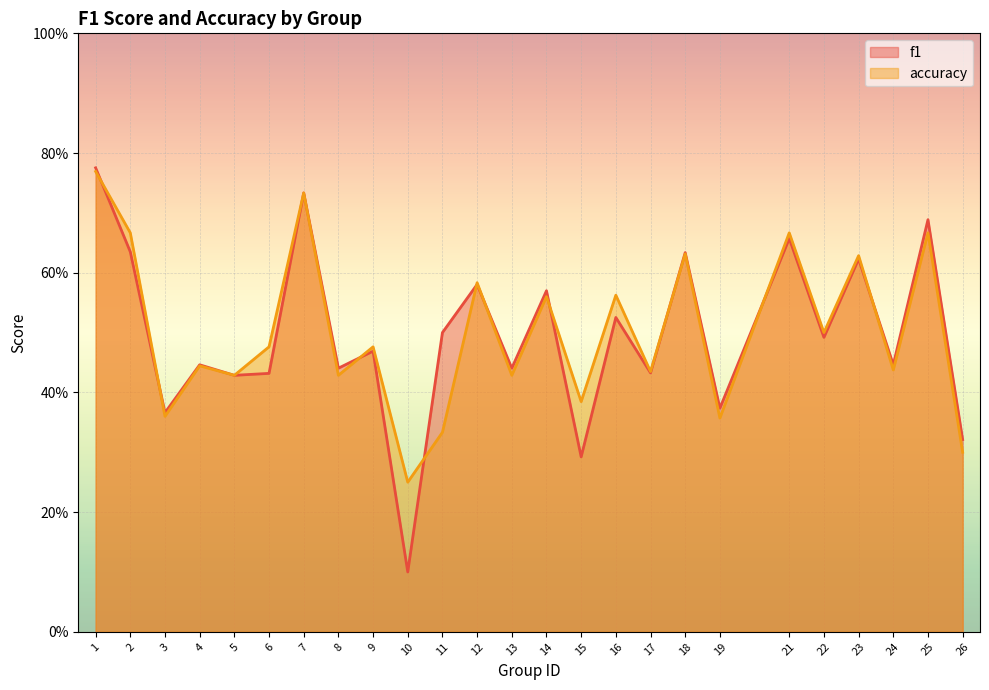

How many accuracy values are between 0 and 1?

25